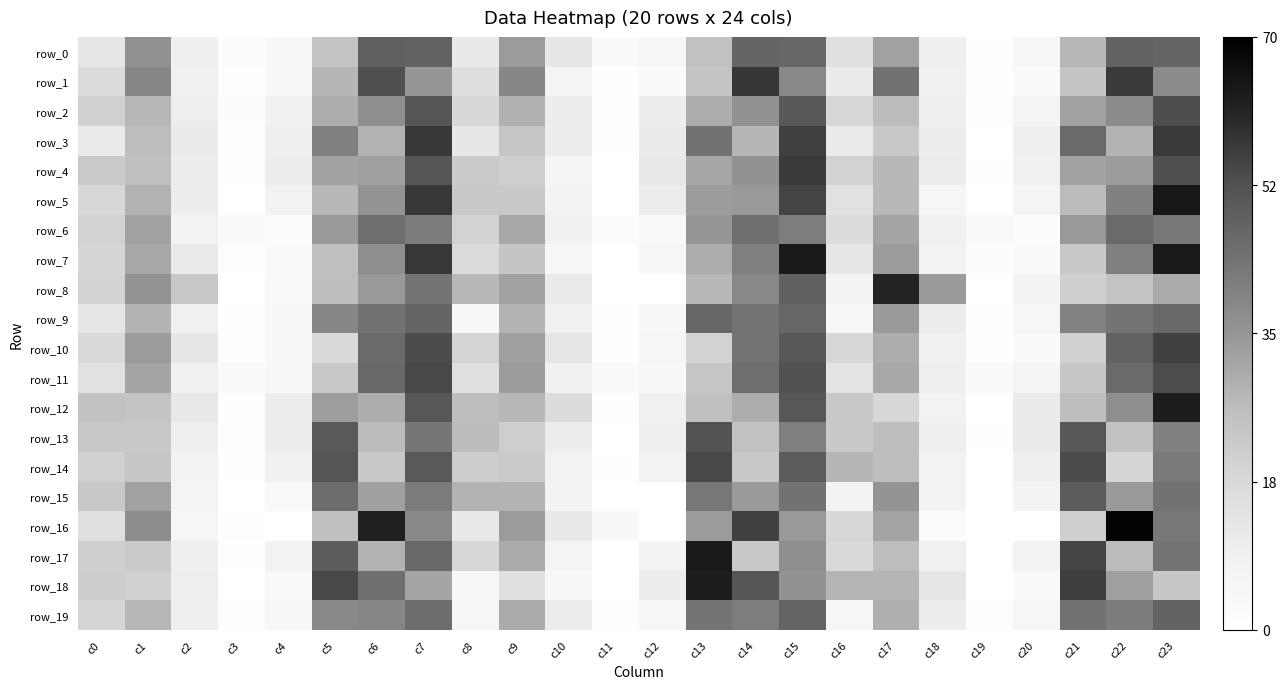

Which series changed the most between c5 and c12?

row_15